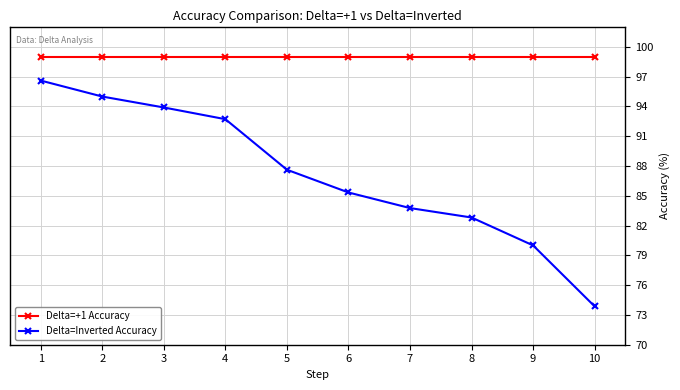

What are all the series names shown in the legend?

Delta=+1 Accuracy, Delta=Inverted Accuracy